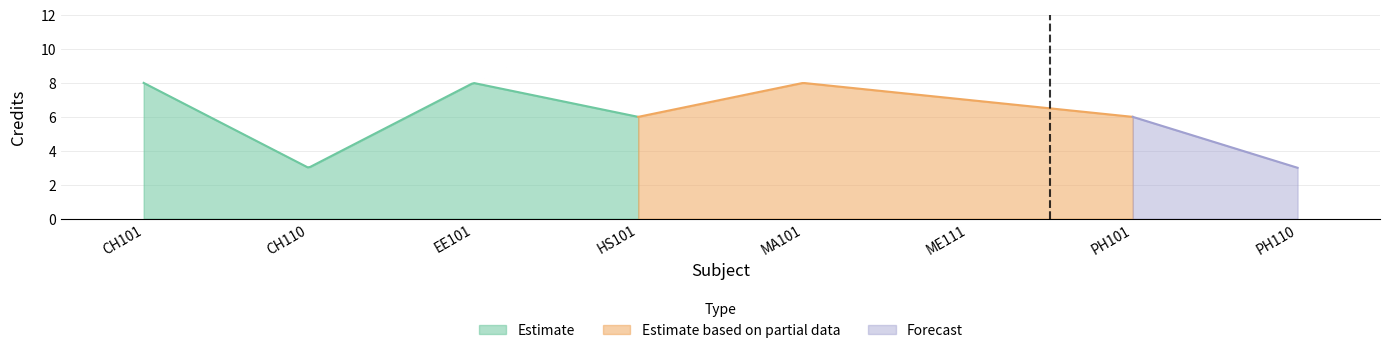

What is the label of the 2nd point from the right?

PH101